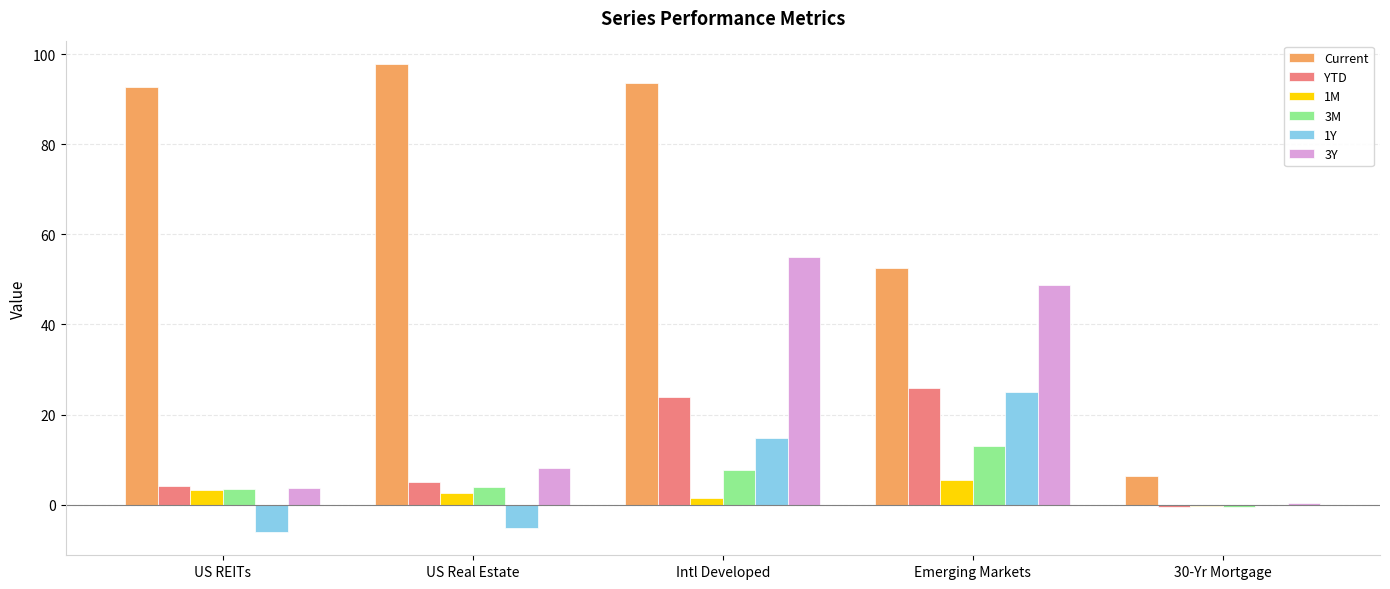

Which category has the highest value in the Current series?

US Real Estate